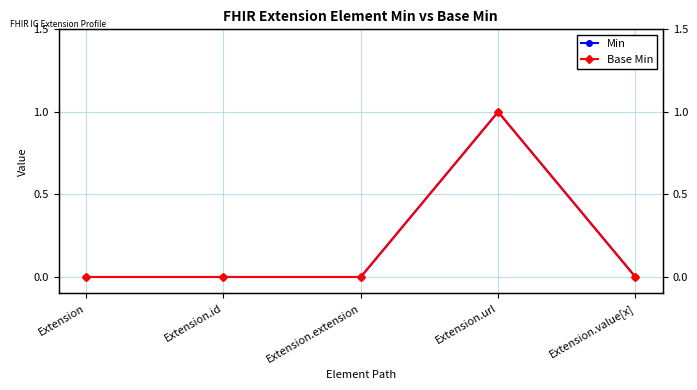

True or false: Min has a value of 0 at Extension.extension.

True